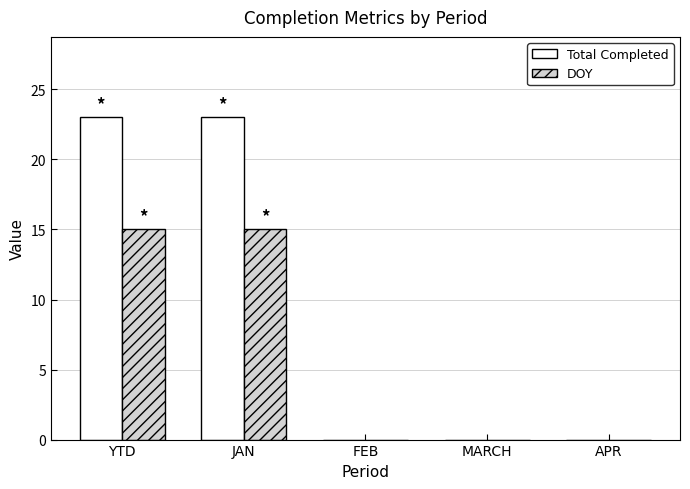

Are the bars grouped side by side (vs. stacked)?

Yes